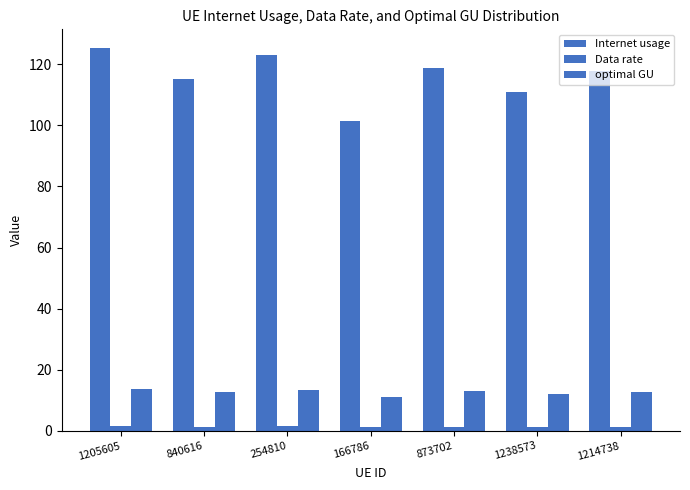

What is the total value across all series at 1205605?

140.3